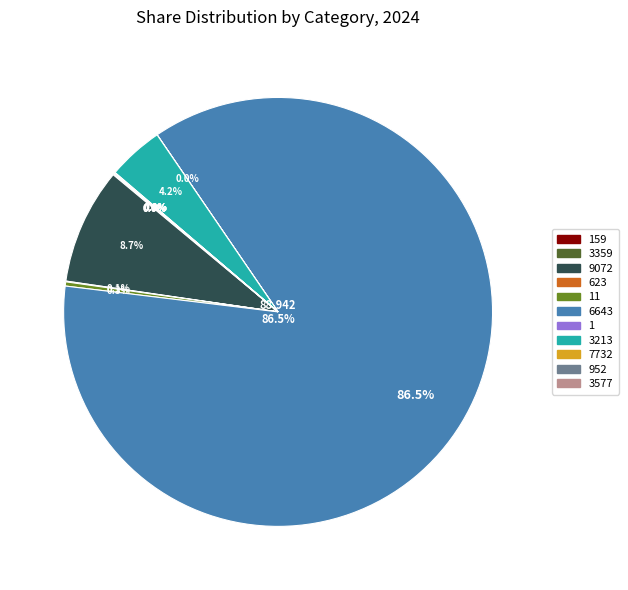

Which slice is the largest?

6643